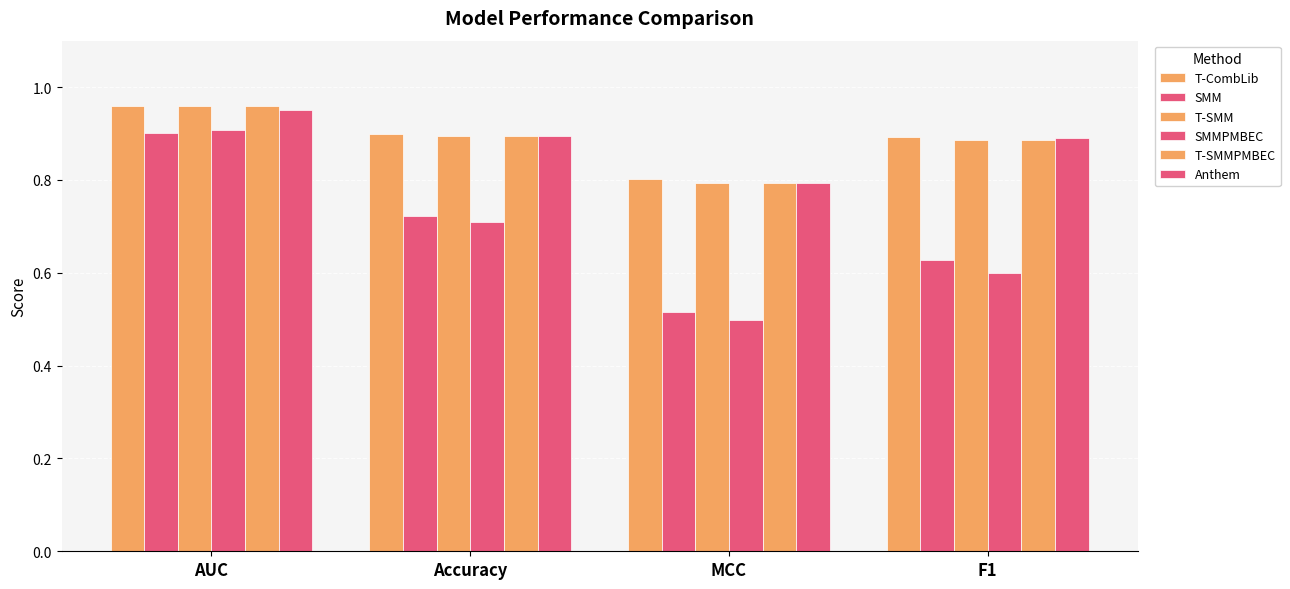

What is the maximum value for Anthem?

1.0